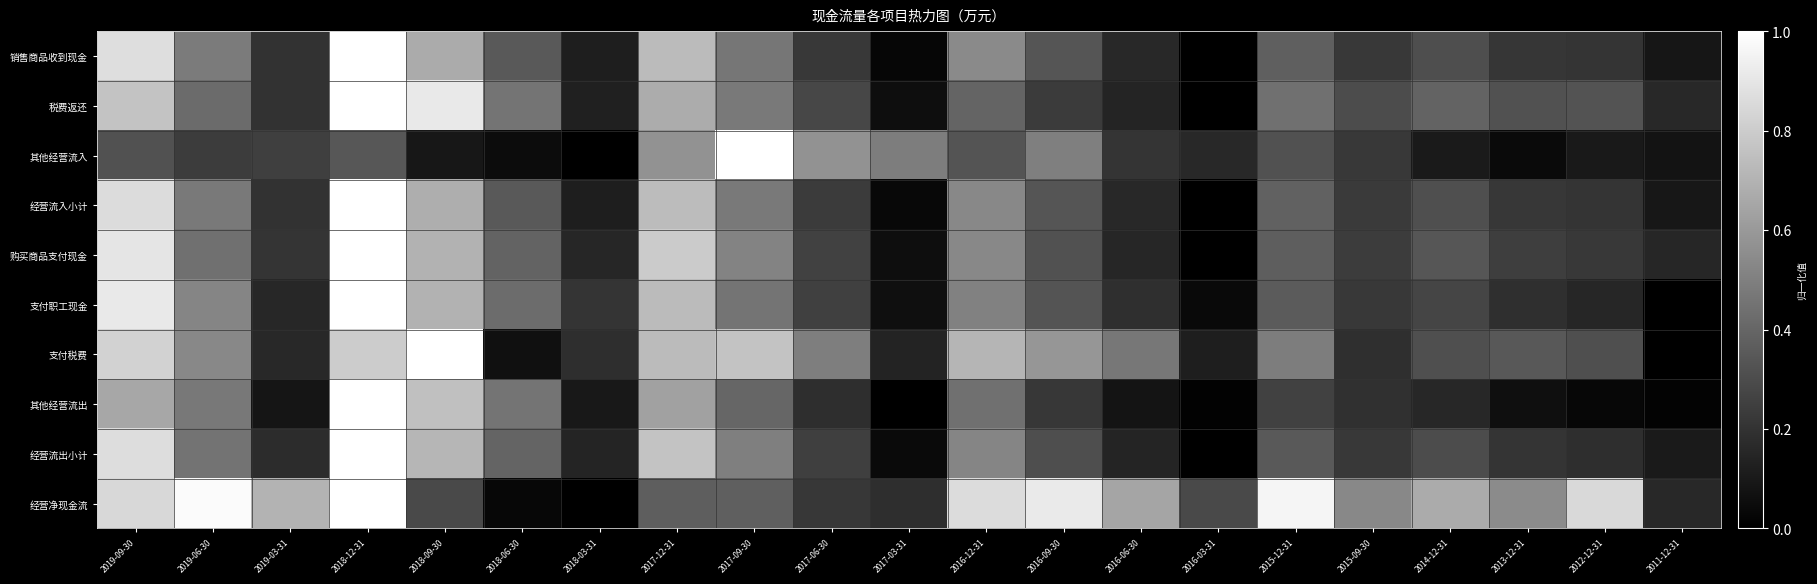

What is the spread (max minus min) of values at 2011-12-31?

0.2